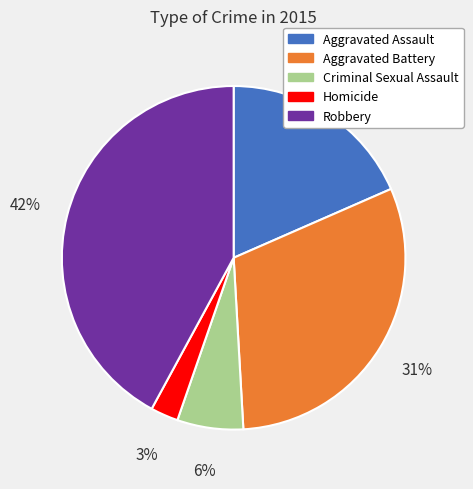

Which slice is the largest?

Robbery